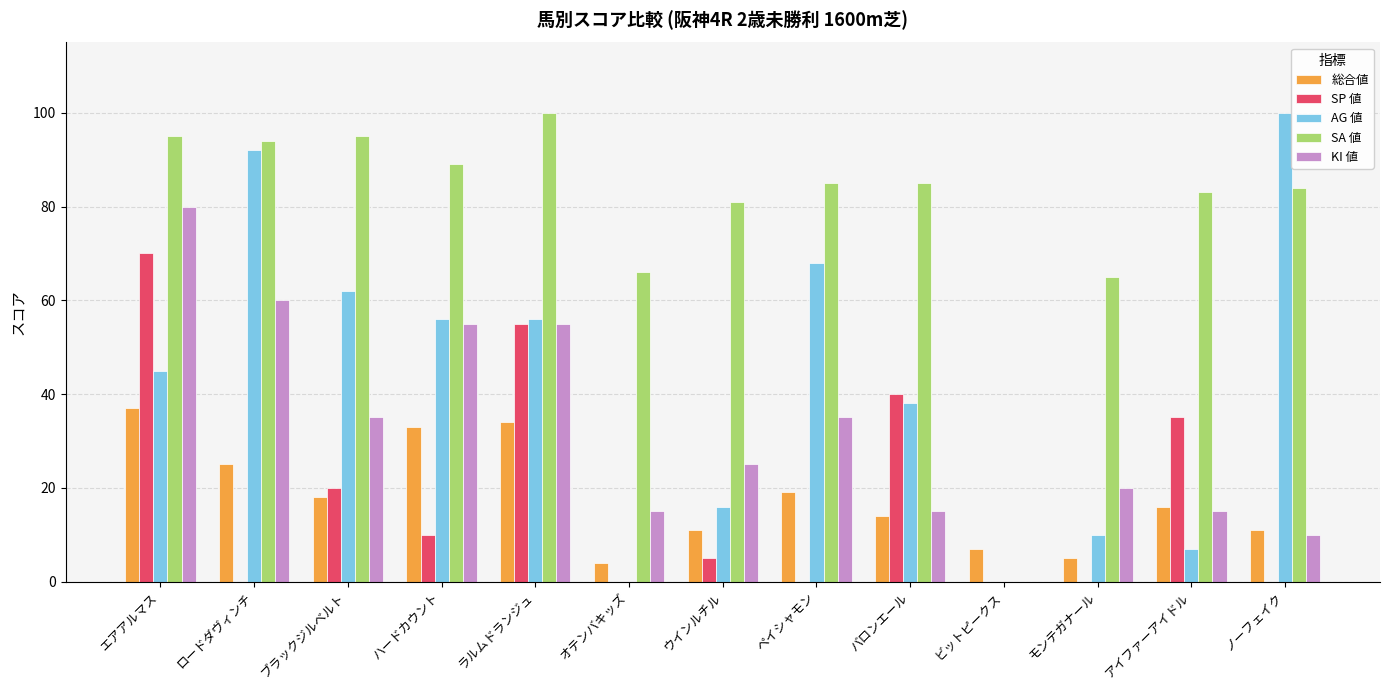

True or false: SP 値 has a value of 15 at ハードカウント.

False